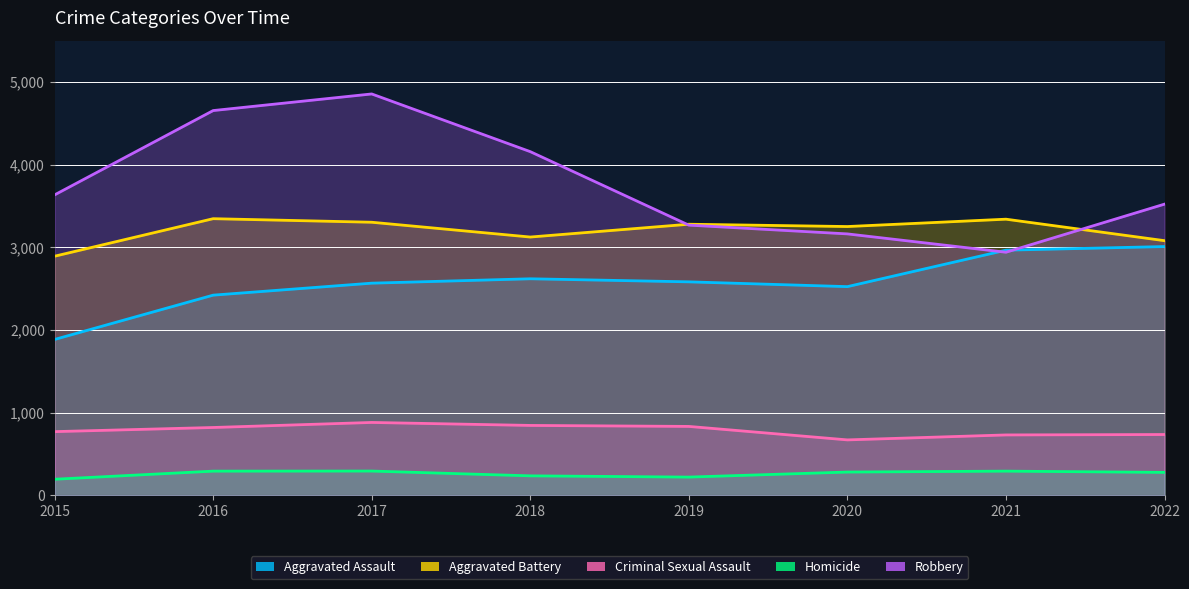

At which category is the sum across all series the highest?

2017